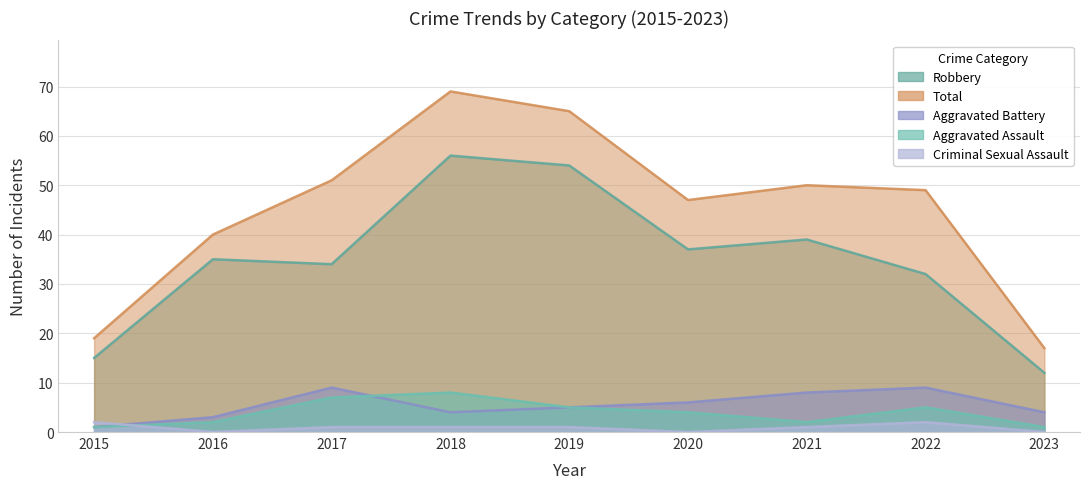

Rank the categories by Aggravated Assault value from lowest to highest.

2015, 2023, 2016, 2021, 2020, 2019, 2022, 2017, 2018